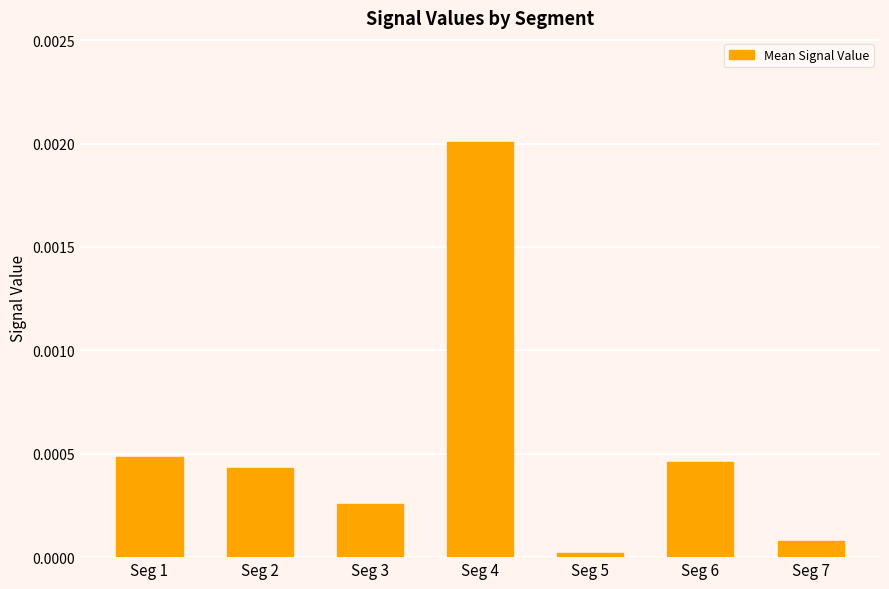

The chart shows a value of 0.0 at Seg 4. True or false?

True